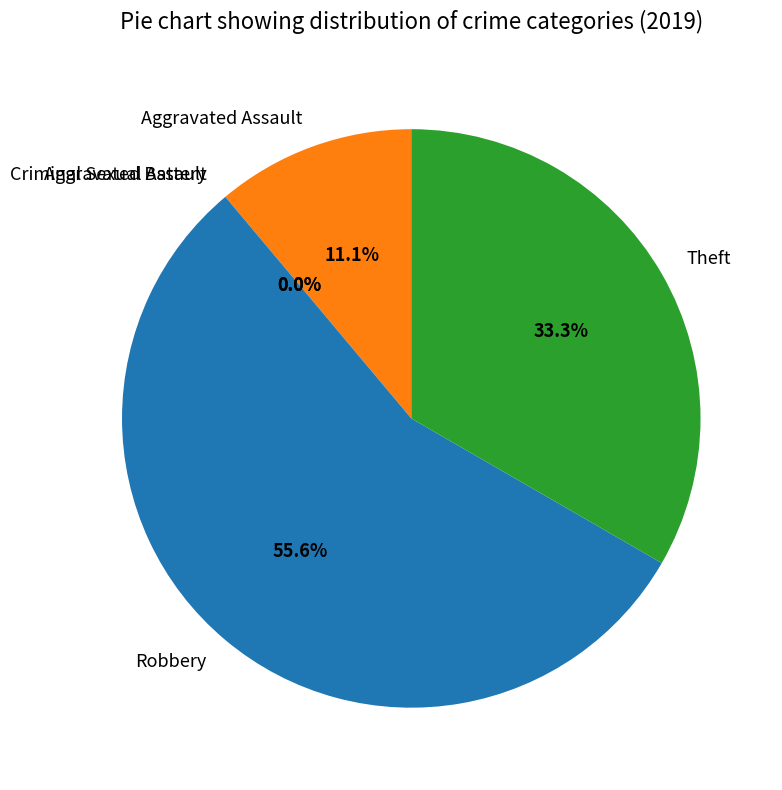

True or false: Aggravated Assault accounts for 11% of the total.

True